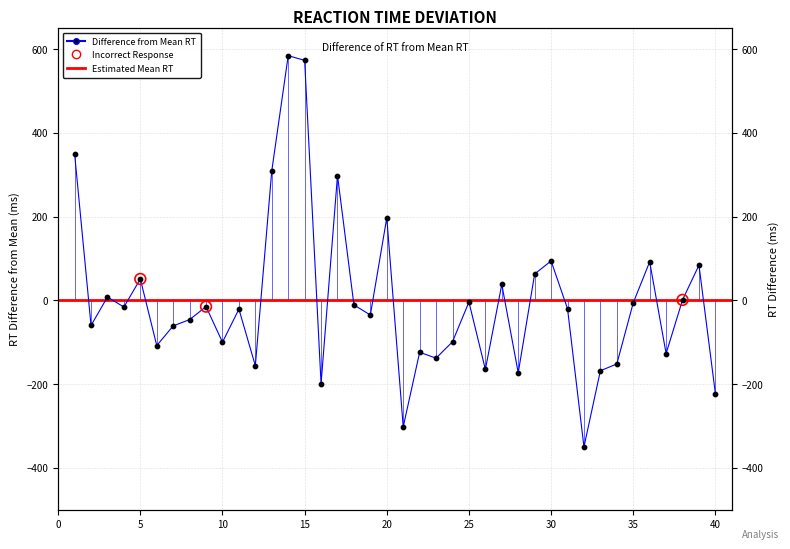

Between 25 and 30, which is larger?

30